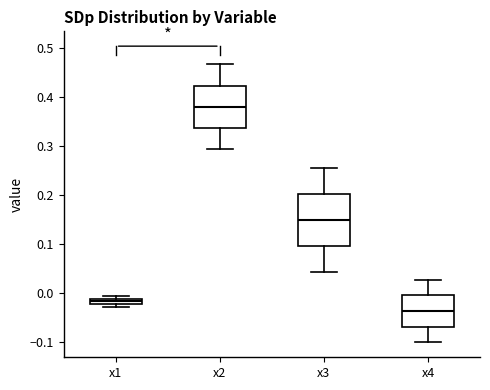

Which box has the lowest median line?

x4